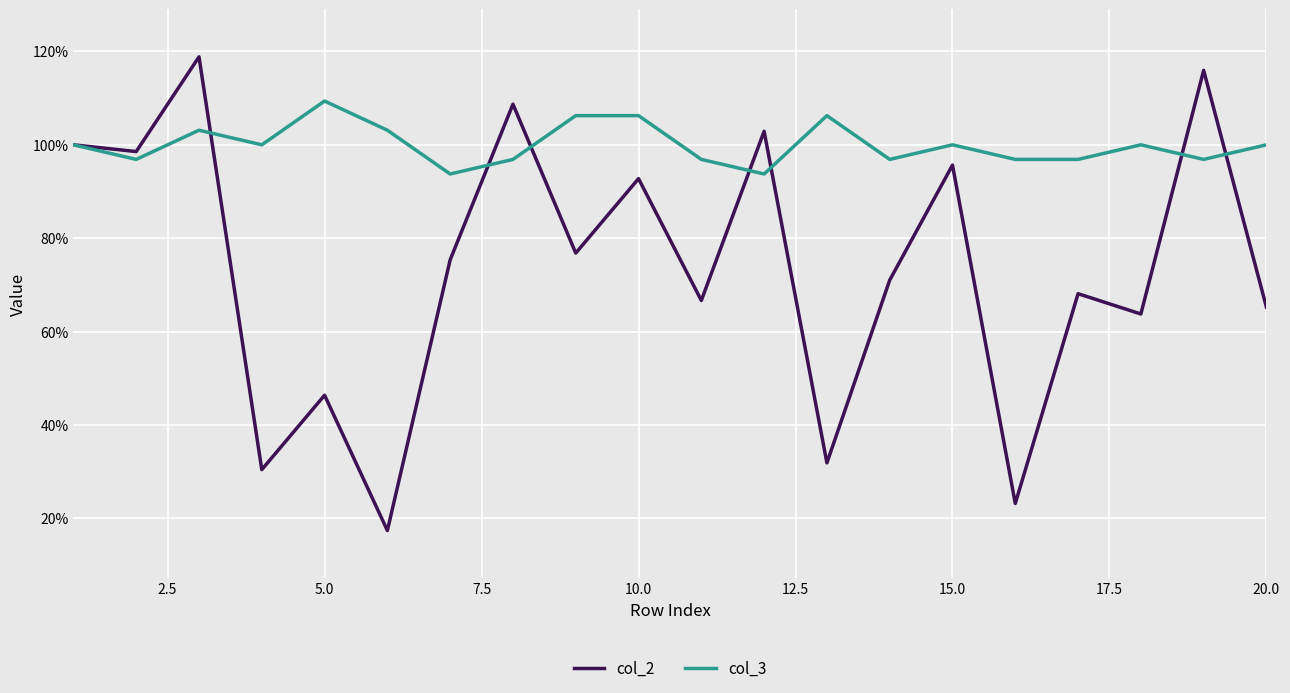

What is the highest value of the col_3 series?

109.4